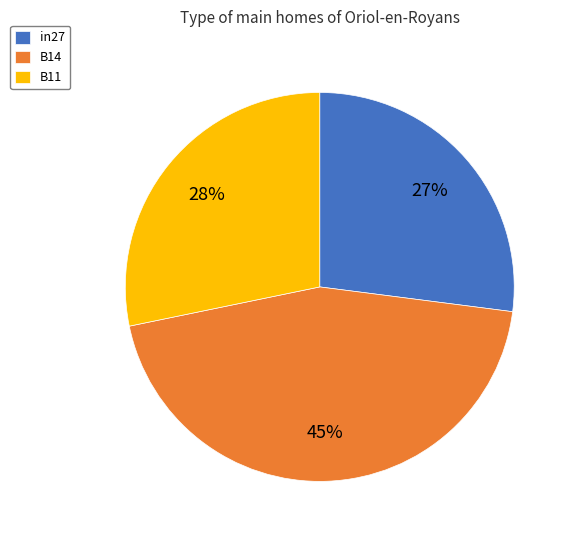

Does B11 account for over 50% of the chart?

No